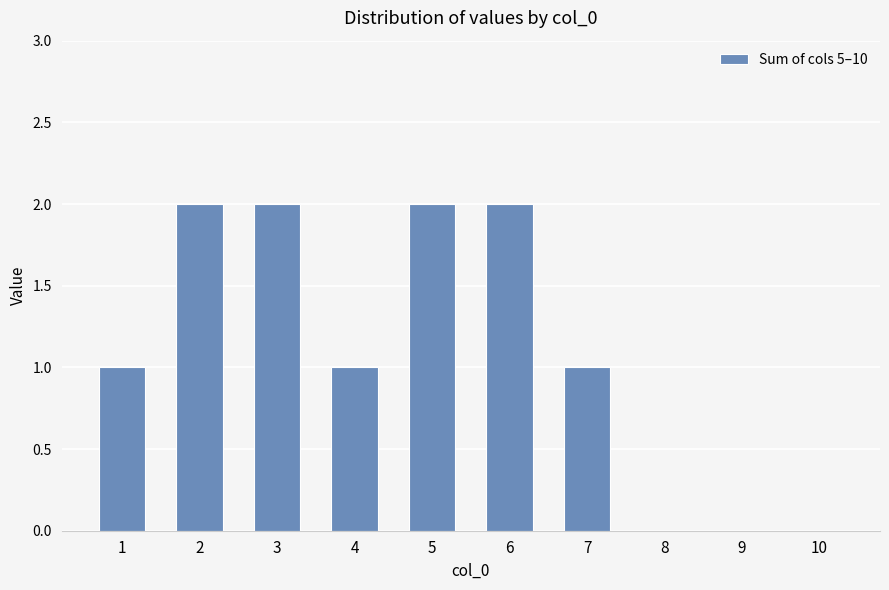

What is the sum of all values?

11